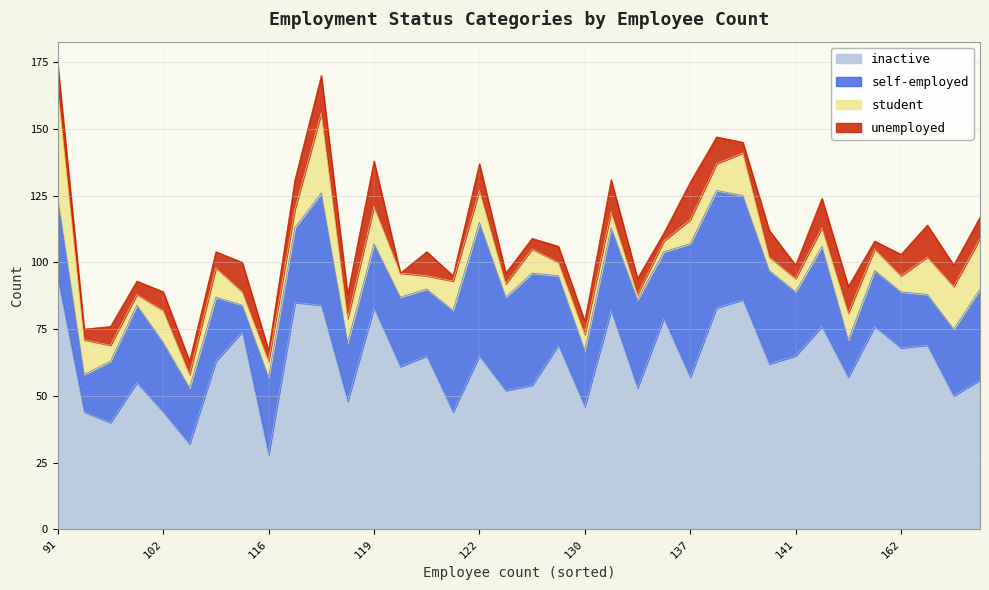

Reading left to right, extract all data points from this chart.

inactive: 94	44	40	55	44	32	63	74	28	85	84	48	83	61	65	44	65	52	54	69	46	82	53	79	57	83	86	62	65	76	57	76	68	69	50	56
self-employed: 30	14	23	29	26	21	24	10	29	28	42	22	24	26	25	38	50	35	42	26	21	31	33	25	50	44	39	35	24	30	14	21	21	19	25	34
student: 41	13	6	4	12	5	11	5	6	7	30	9	14	9	5	11	12	5	9	5	6	6	2	4	9	10	16	5	5	7	10	8	6	14	16	19
unemployed: 9	4	7	5	7	5	6	11	4	11	14	9	17	0	9	2	10	4	4	6	5	12	6	3	14	10	4	10	5	11	10	3	8	12	8	8